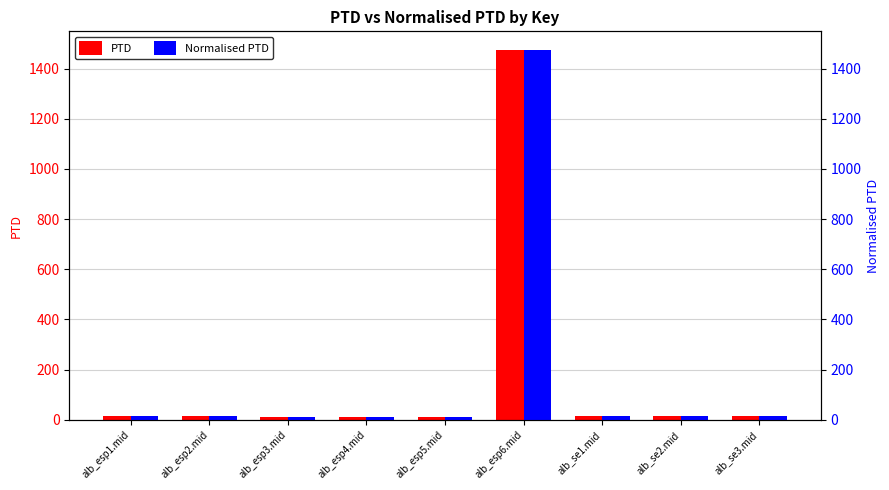

How many groups of bars are there?

9